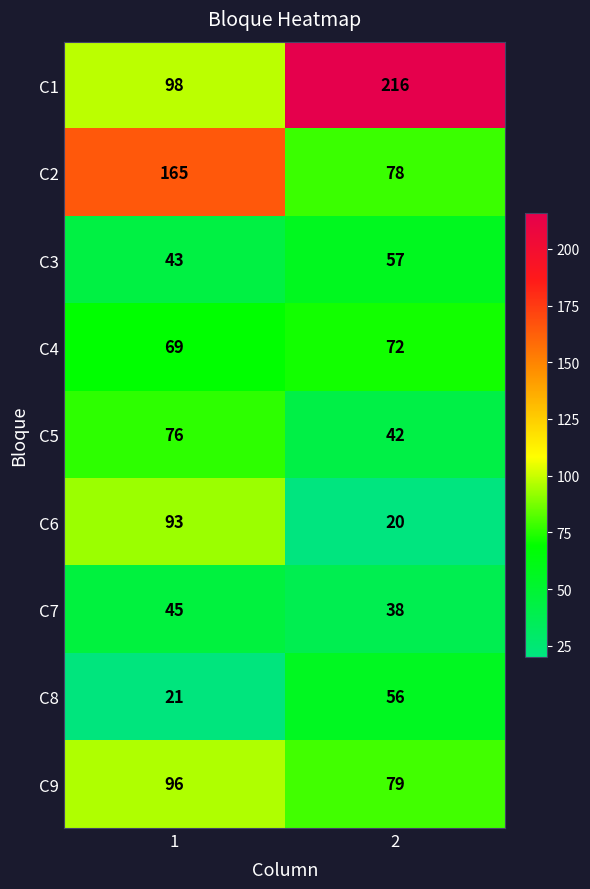

What is the difference between the C9 values at 1 and 2?

17